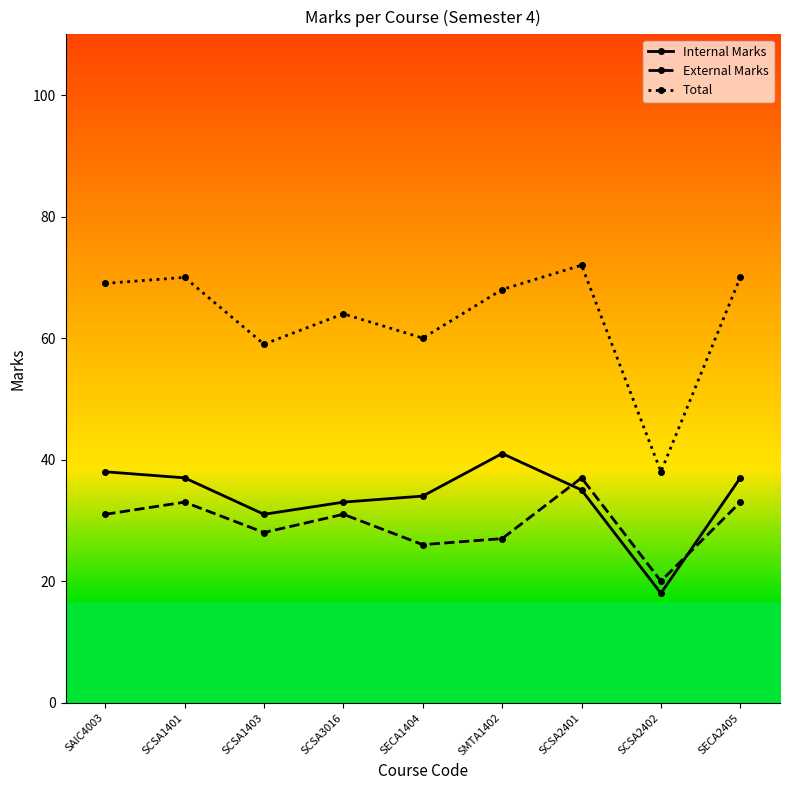

Where is the first local maximum for Internal Marks?

SMTA1402